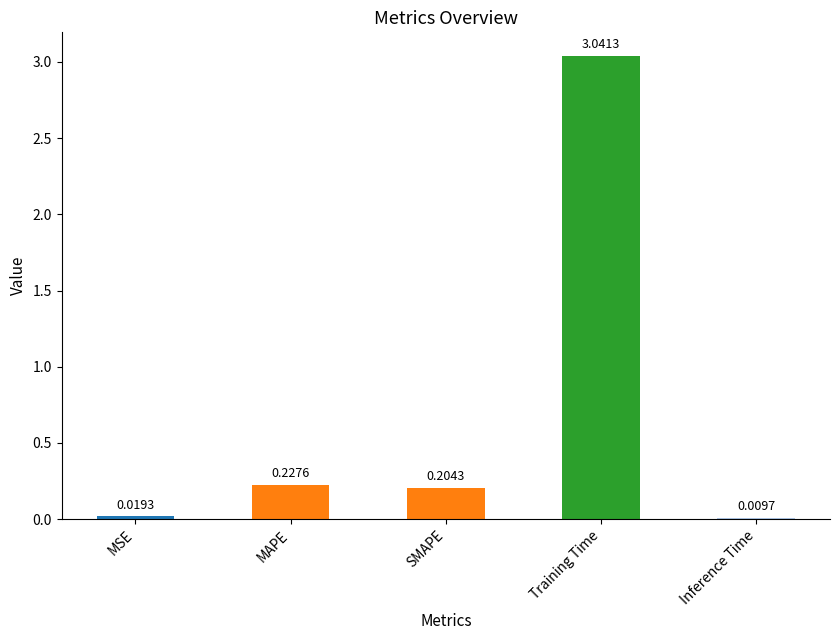

Between MAPE and MSE, which is larger?

MAPE